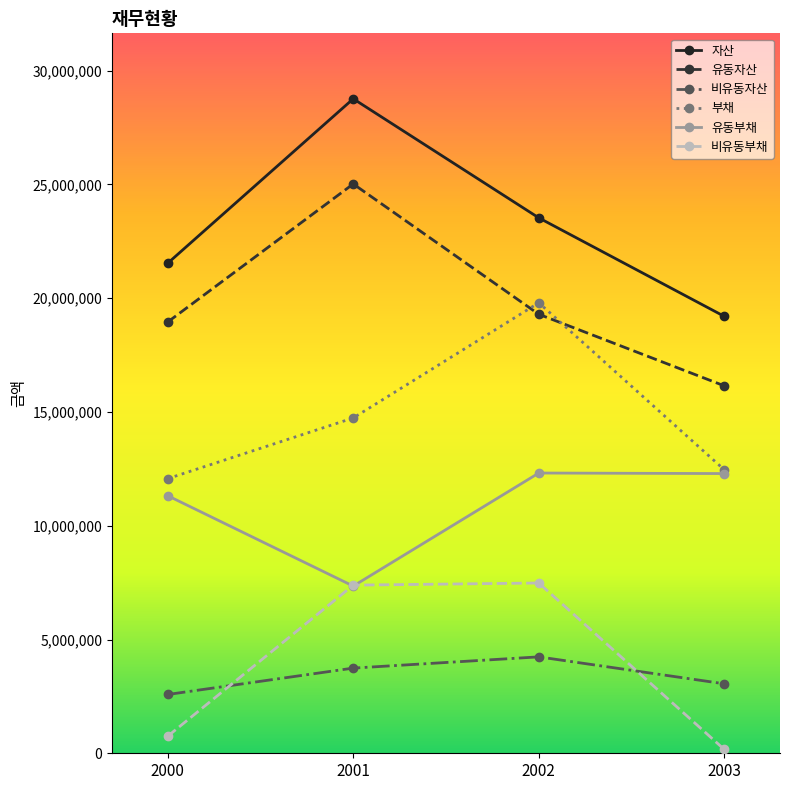

What is the difference between the highest and lowest values at 2002?

19293333